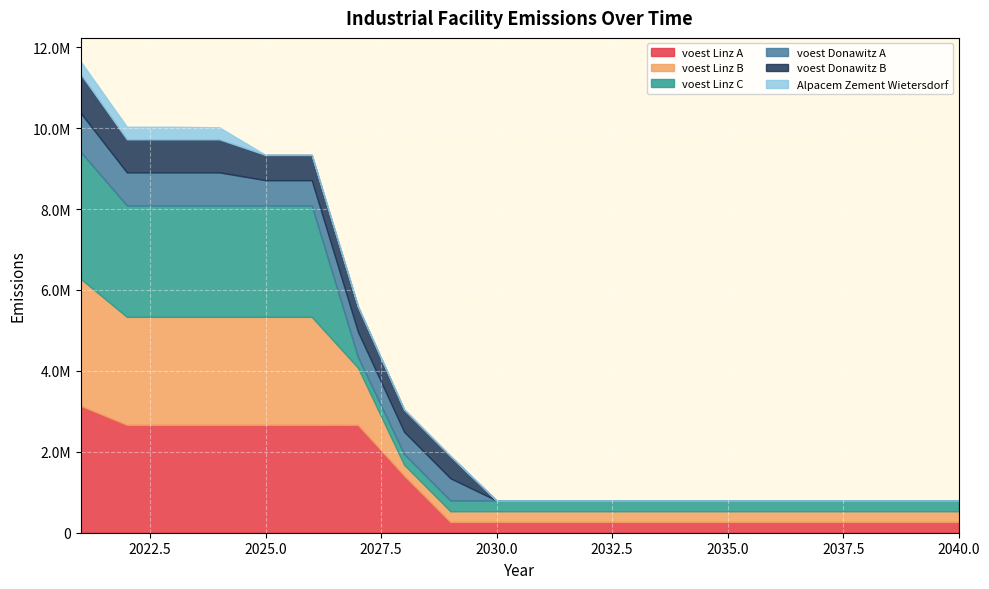

What is the sum of the voest Donawitz A values at 2021 and 2040?

960633.3